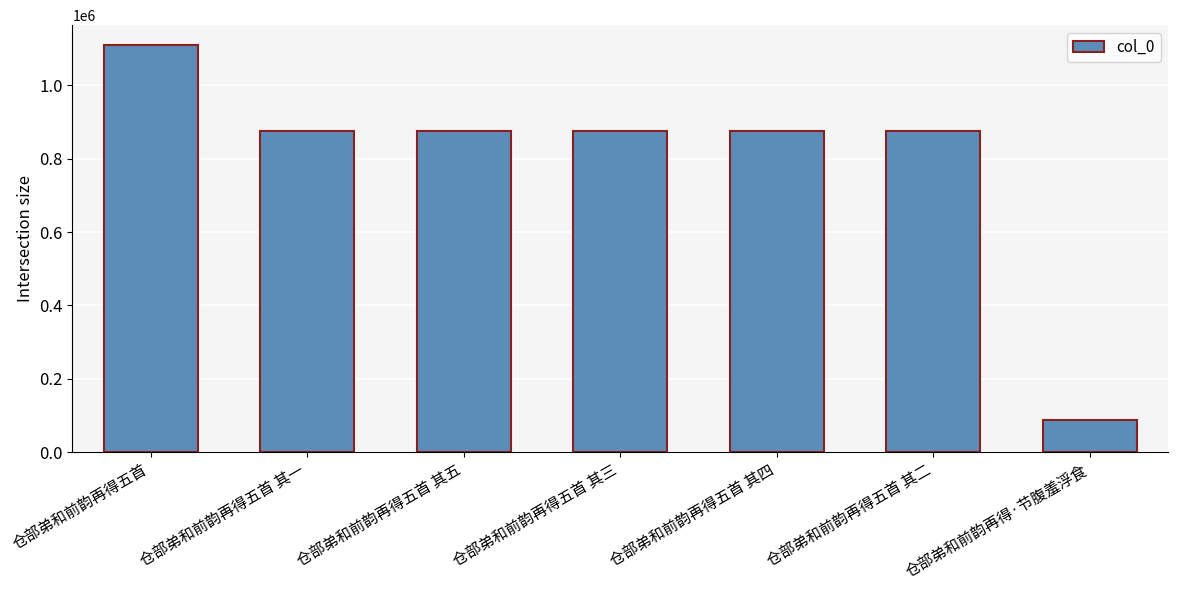

Which category has the lowest value across all series?

仓部弟和前韵再得·节腹羞浮食